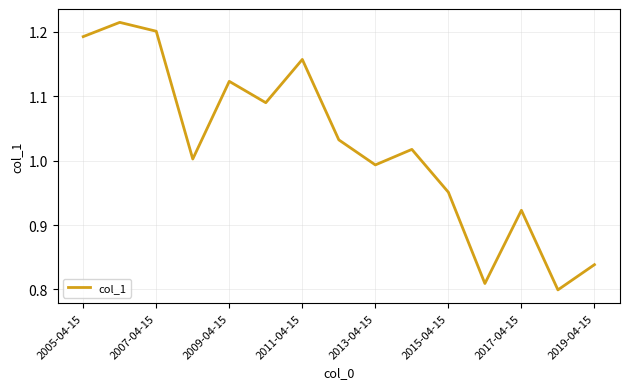

What is the difference between the maximum and minimum values?

0.4